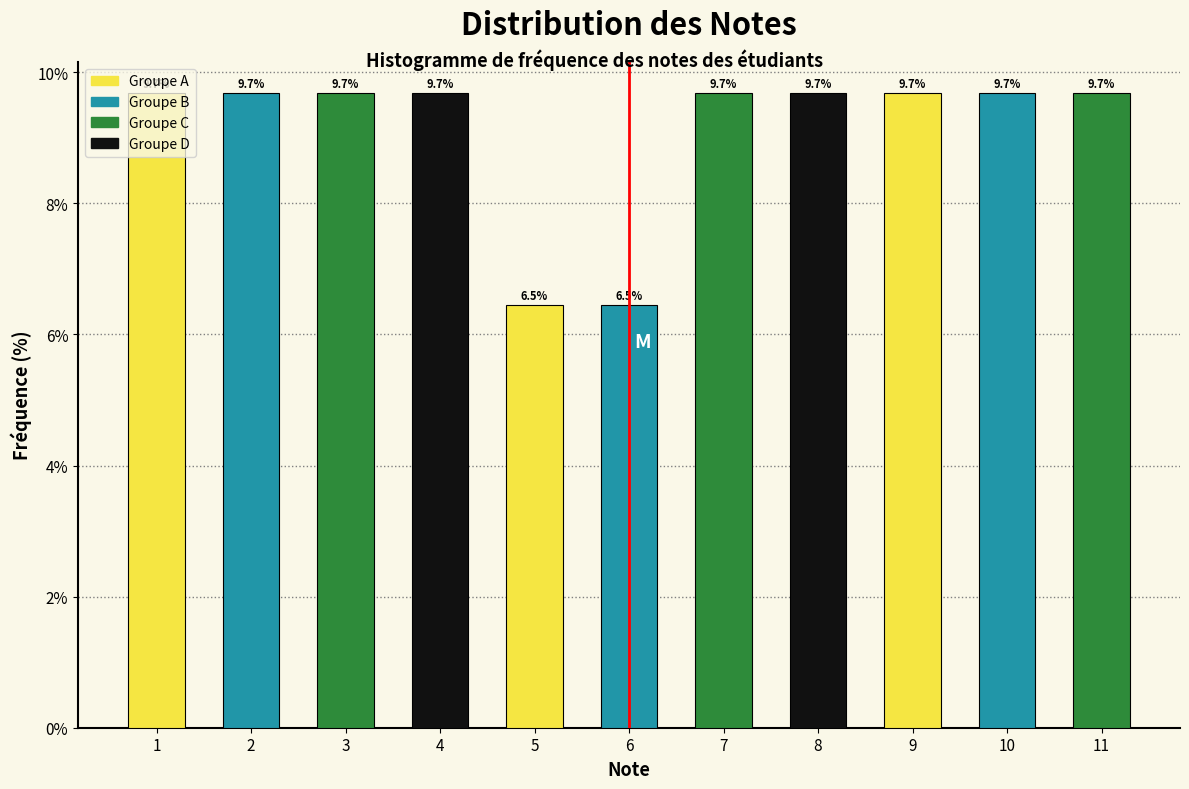

Reading left to right, list every bar in this chart as the range it spans on the x-axis followed by its height.

0.5 to 1.5: 9.7
1.5 to 2.5: 9.7
2.5 to 3.5: 9.7
3.5 to 4.5: 9.7
4.5 to 5.5: 6.5
5.5 to 6.5: 6.5
6.5 to 7.5: 9.7
7.5 to 8.5: 9.7
8.5 to 9.5: 9.7
9.5 to 10.5: 9.7
10.5 to 11.5: 9.7